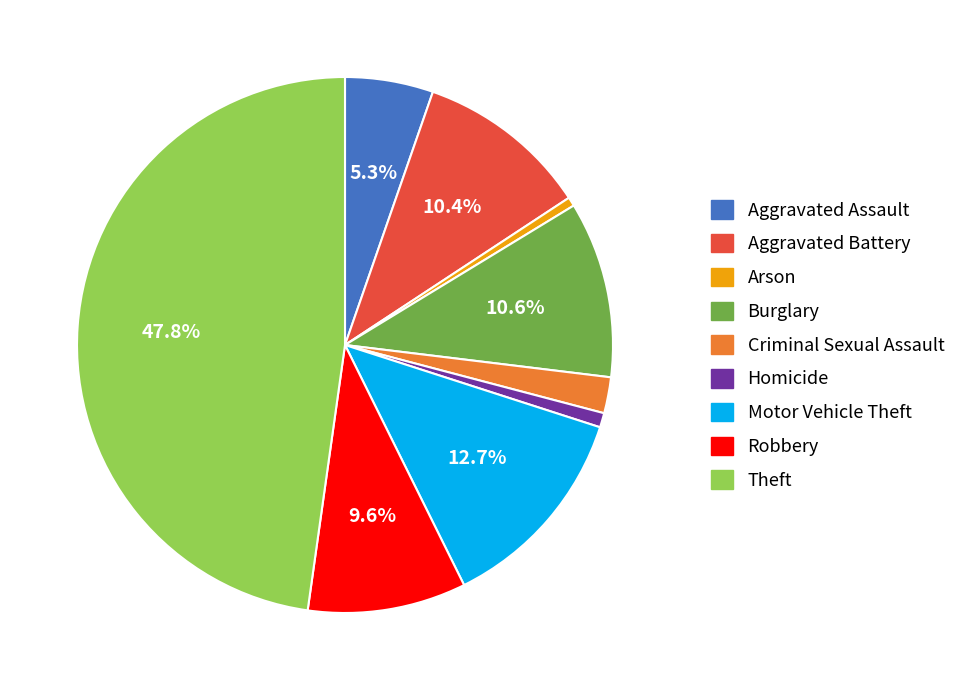

Is there a majority slice in this chart?

No